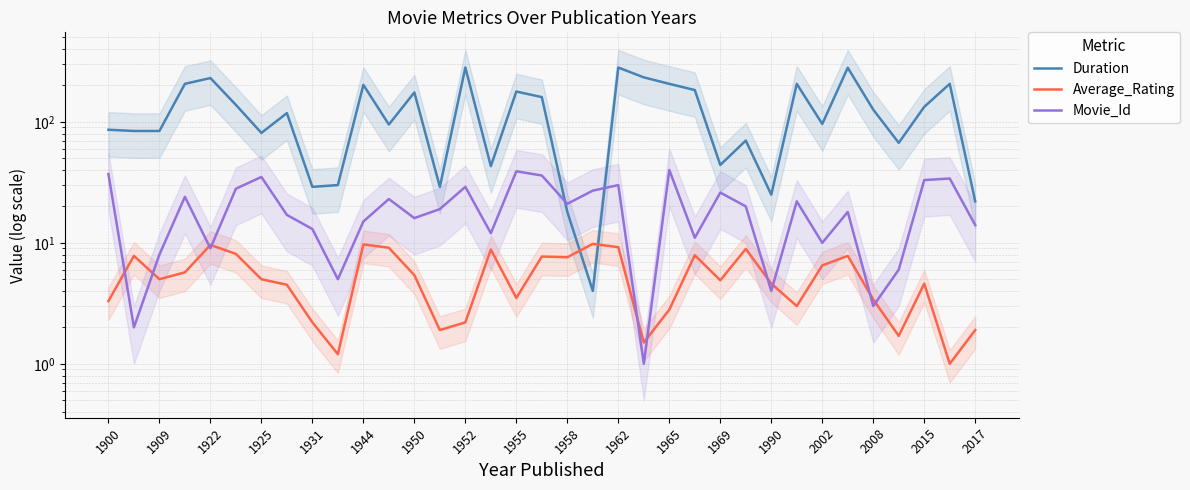

What is the maximum value shown in the chart?

281.0